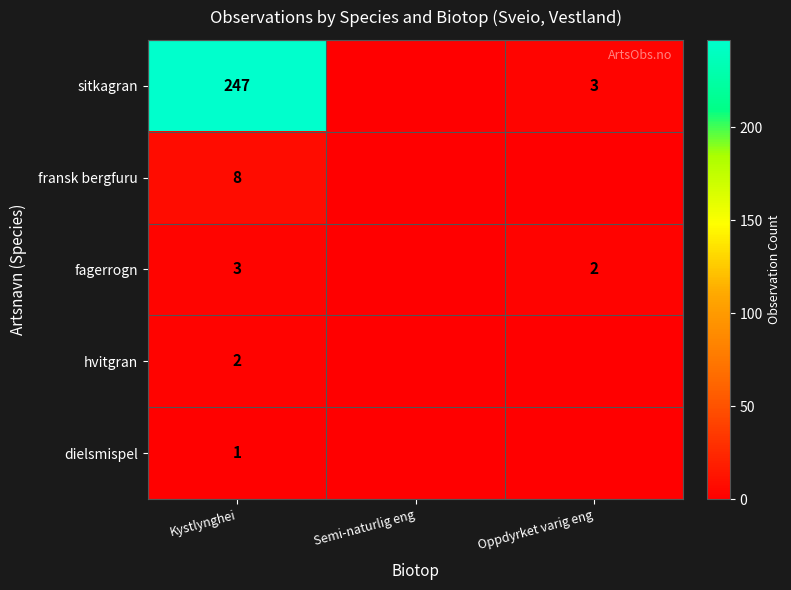

The value of hvitgran at Kystlynghei is 3. True or false?

False